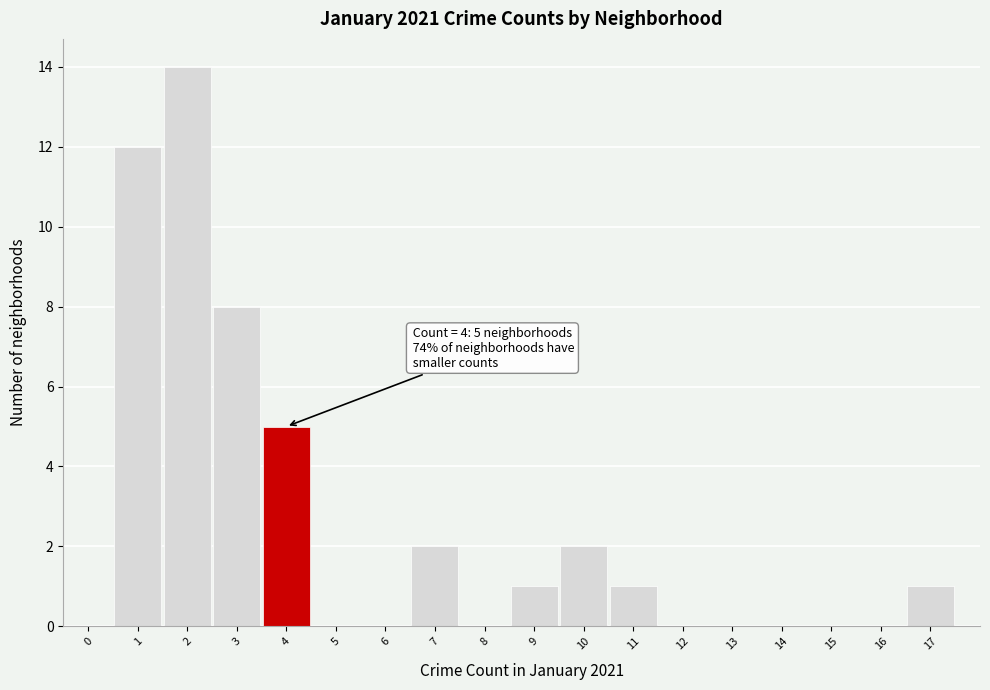

Over which range of the x-axis is the bar tallest?

1.5 to 2.5